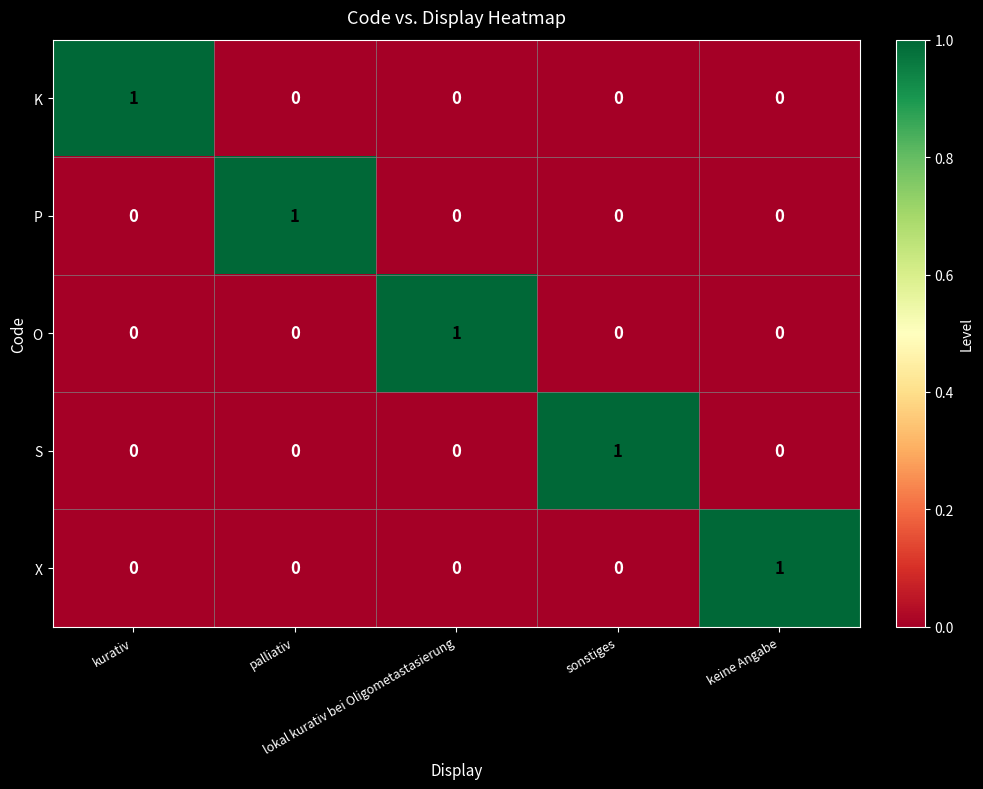

How many O values are between 0 and 1?

5